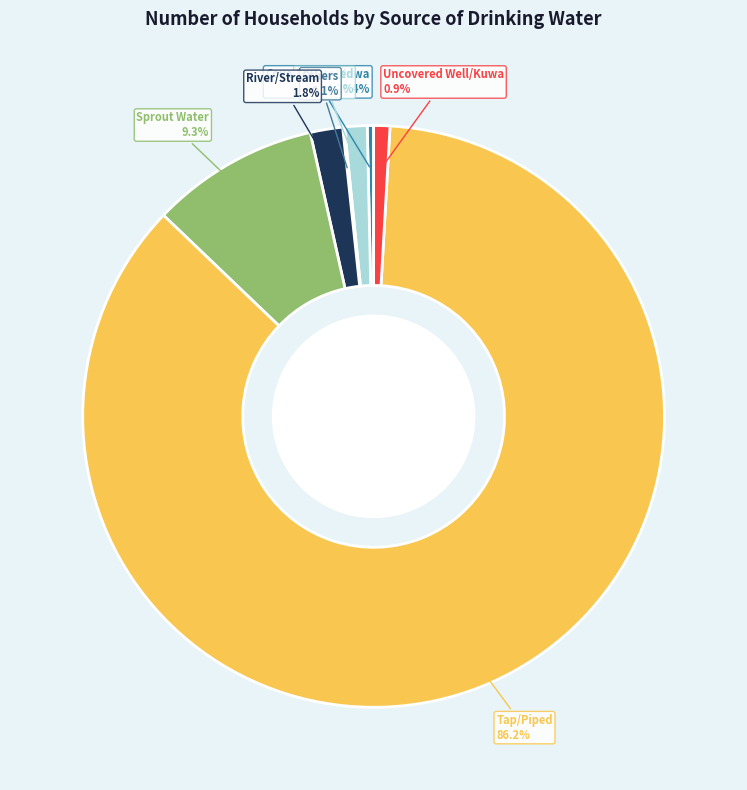

What is the majority slice?

Tap/Piped